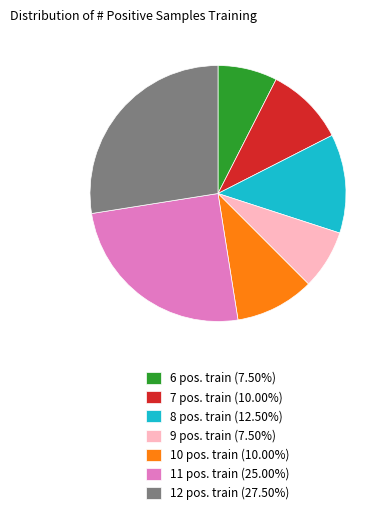

Is 9 pos. train (7.50%) the majority of the pie?

No